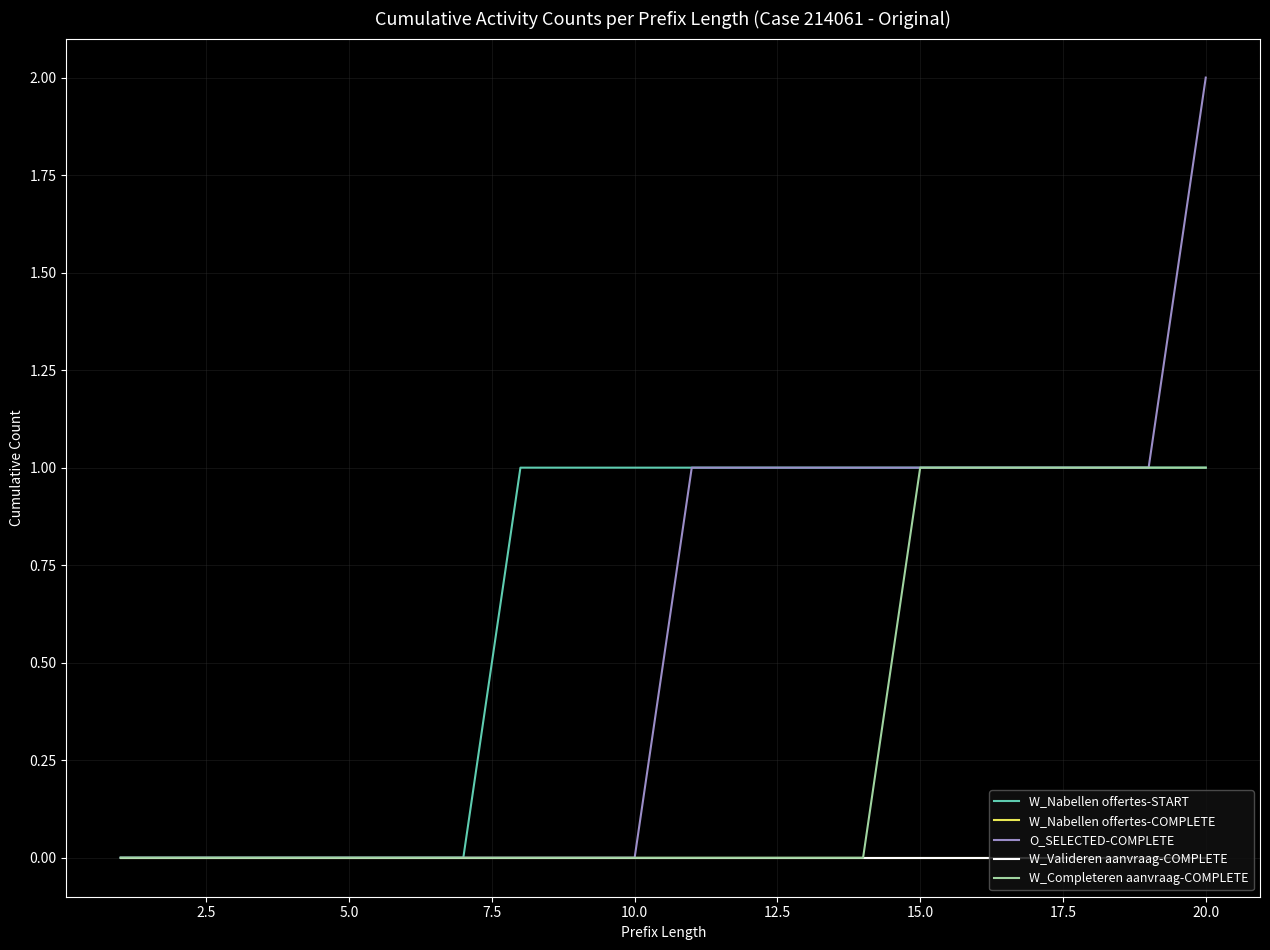

What is the difference between the maximum and minimum values in the W_Nabellen offertes-START series?

1